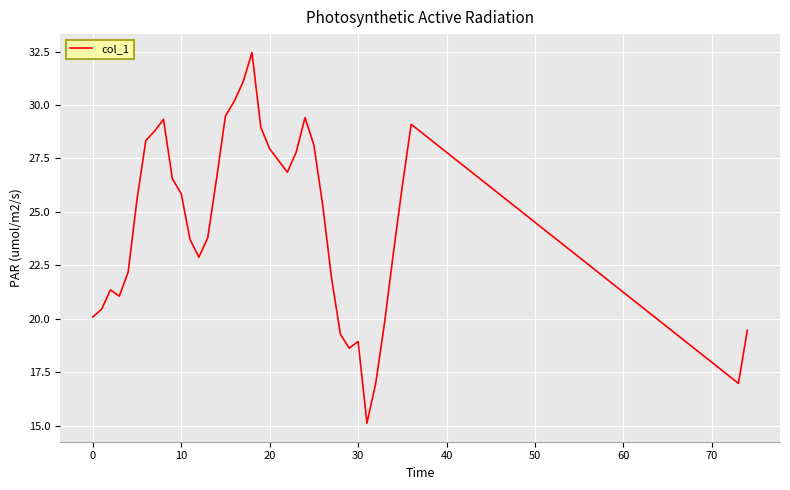

What is the maximum value shown in the chart?

32.4